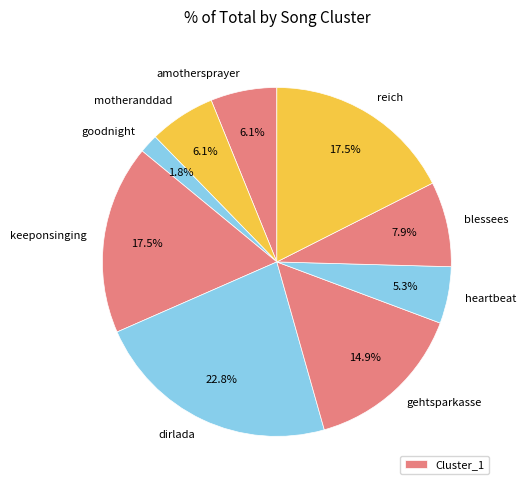

Does dirlada account for over 50% of the chart?

No